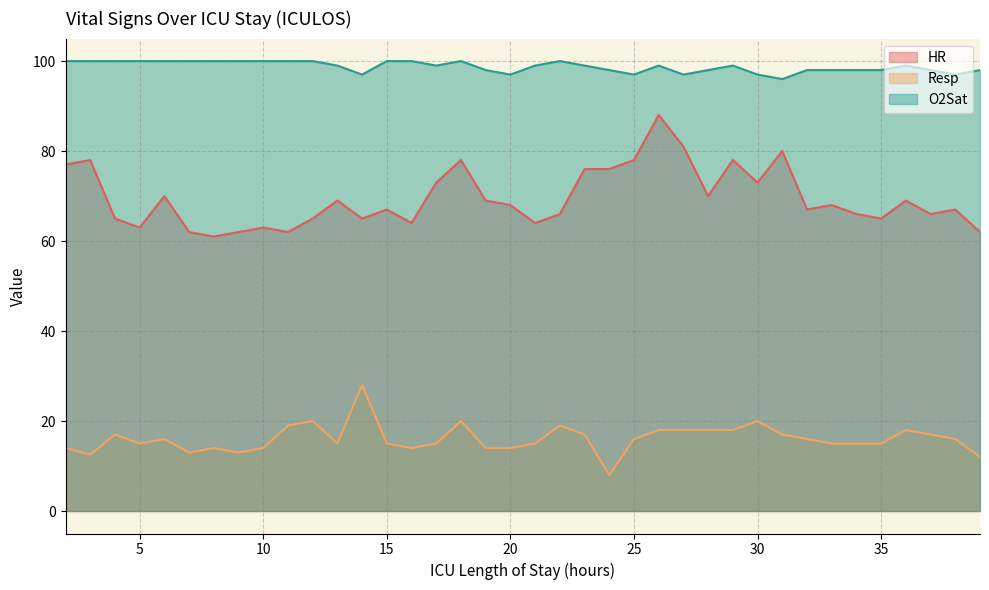

The HR series shows 98.0 at 10. True or false?

False